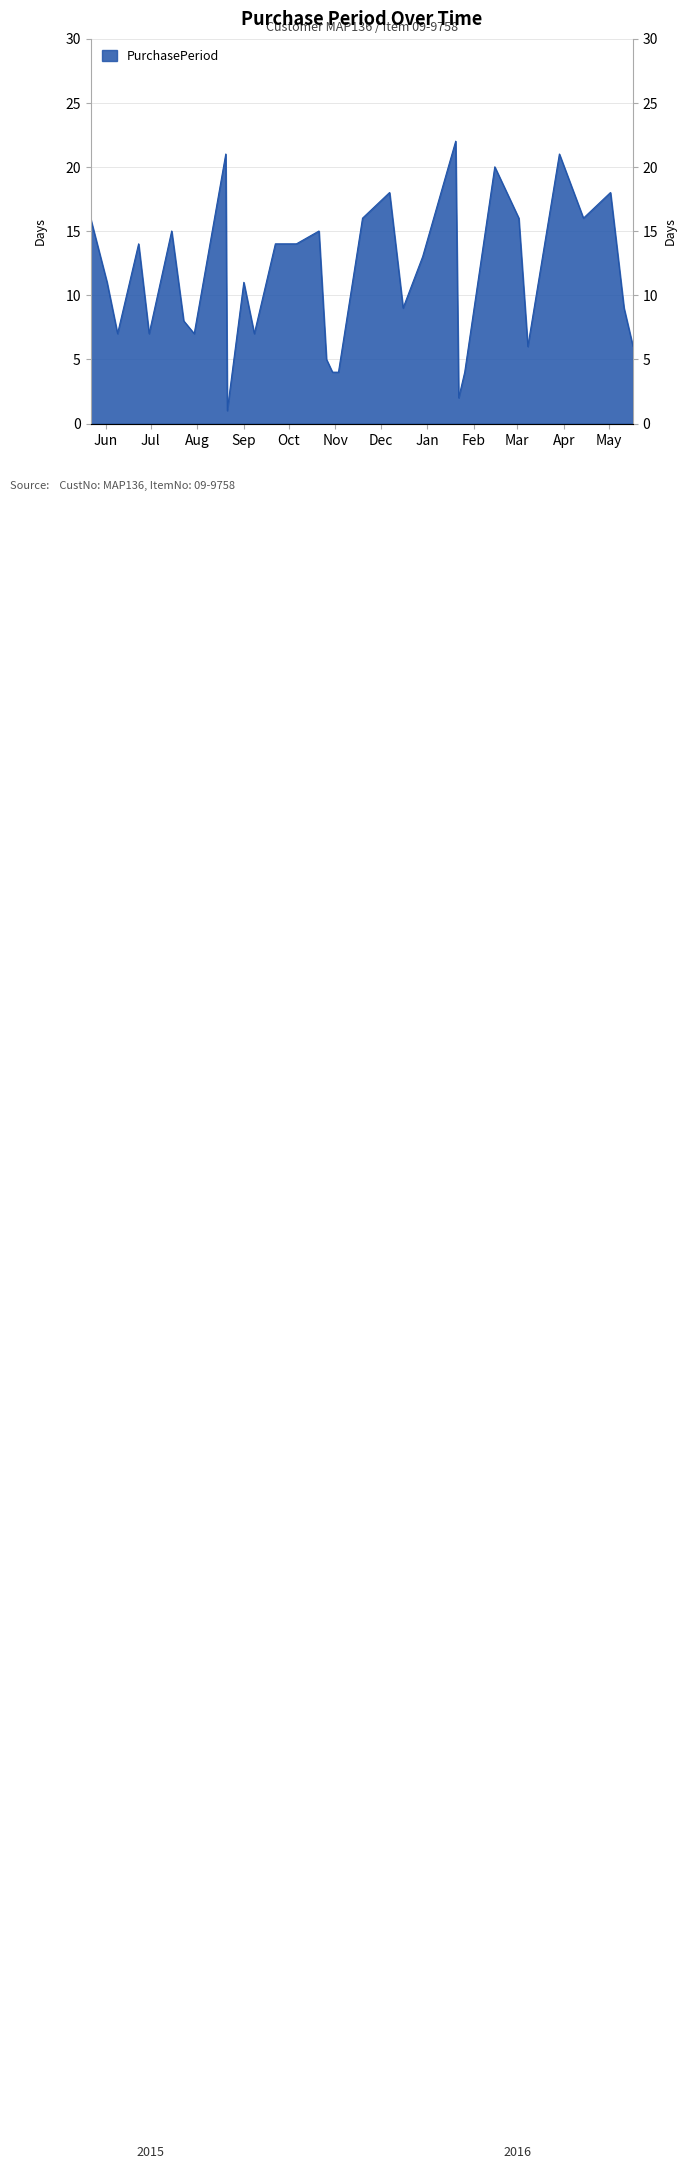

Is it true that the value at 2015-08-20 is 11?

False